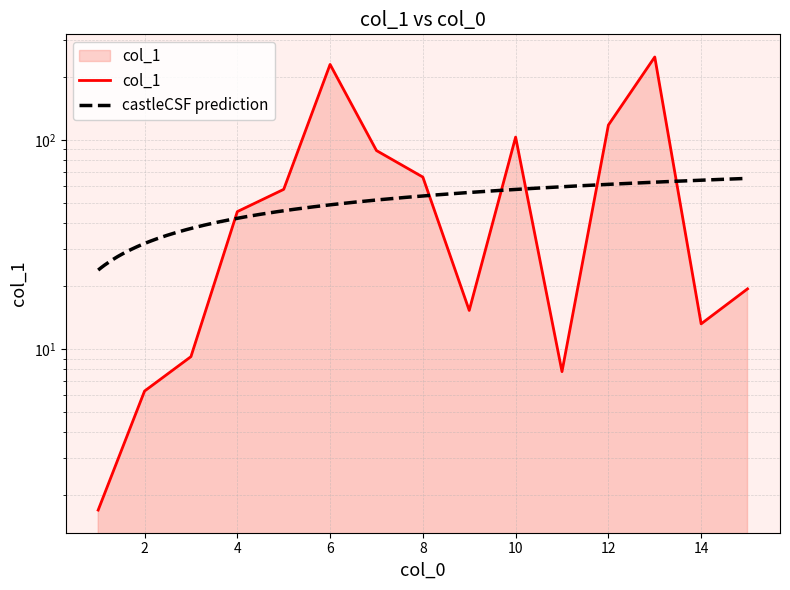

True or false: there are more than 0 points higher than both neighbors.

True